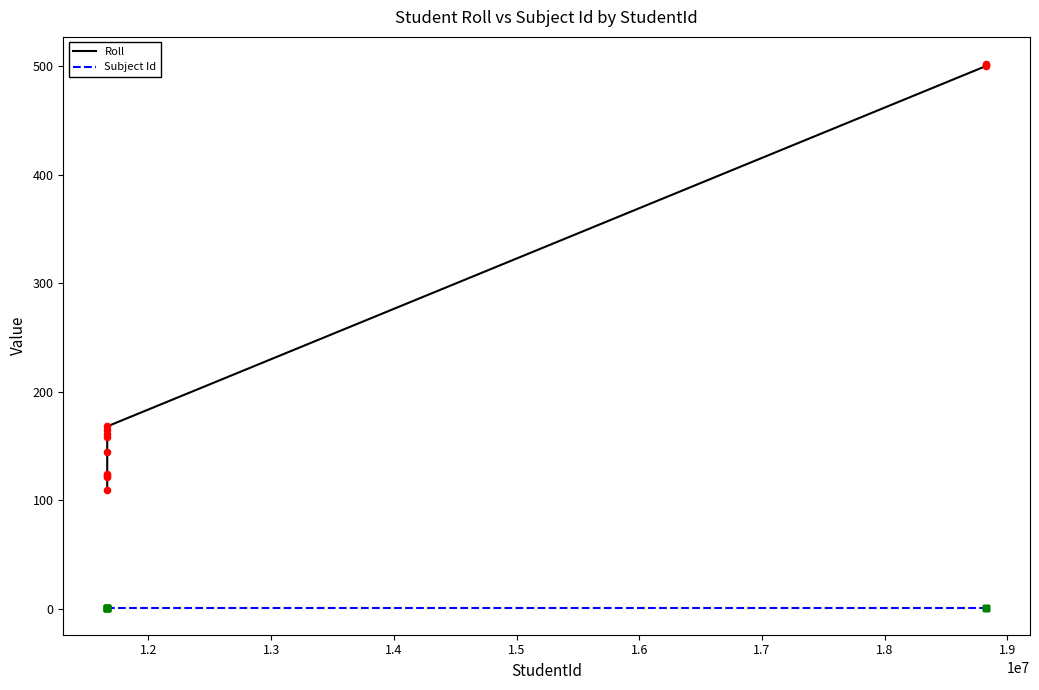

Which series has the largest range (max minus min)?

Roll